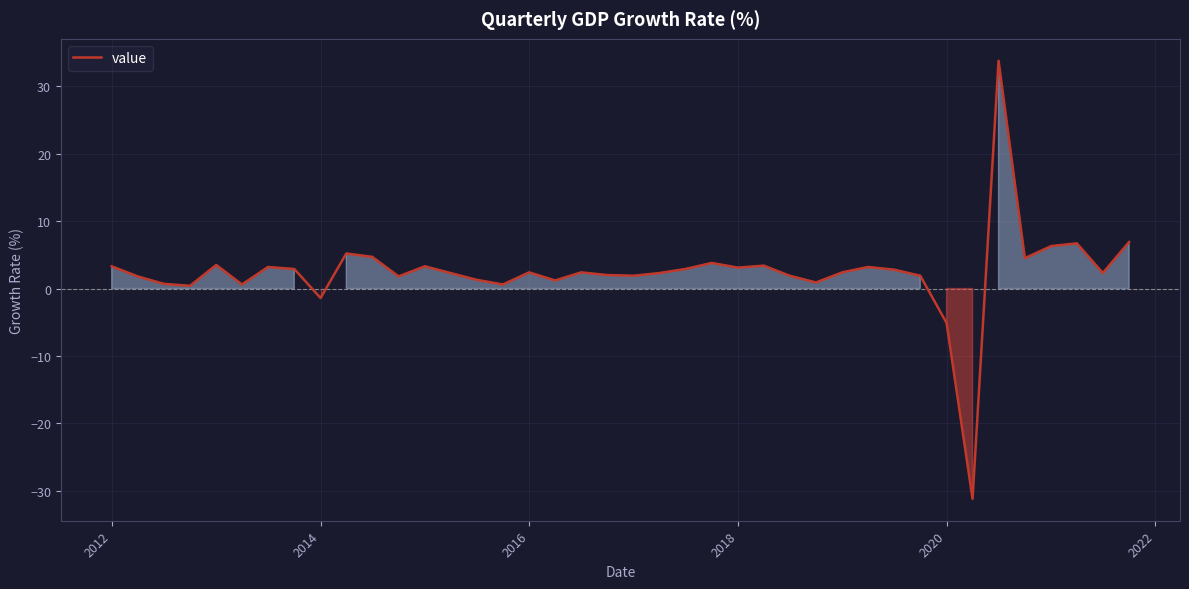

What is the maximum value shown in the chart?

33.8